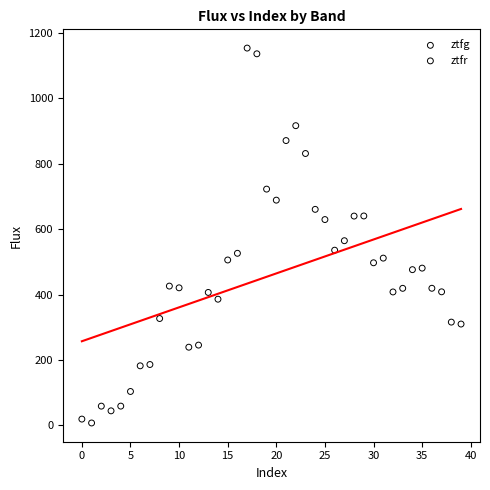

Which series contains the highest Y value?

ztfg